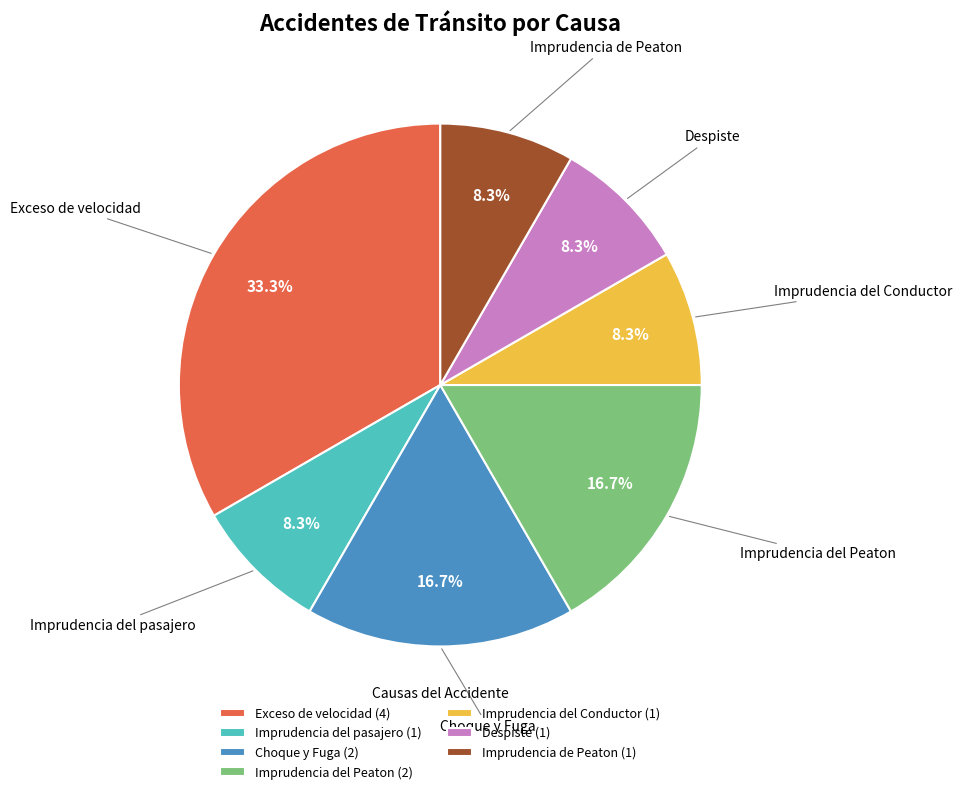

Is there any slice that represents more than half of the pie?

No